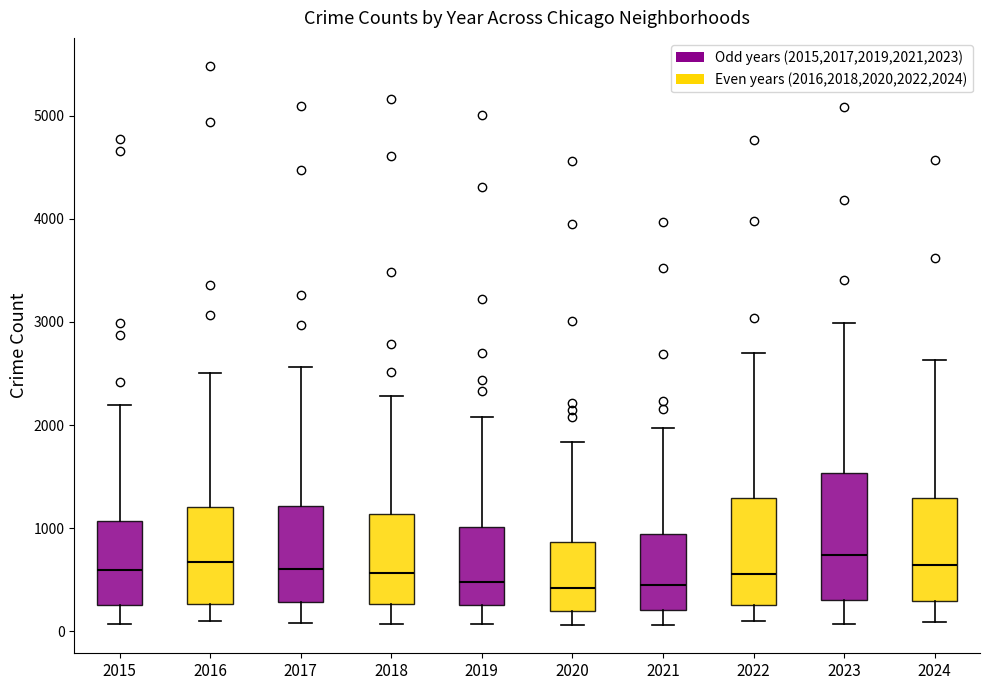

Reading left to right, transcribe this box plot: for each box, give where its median line is, the range the box spans, and where its two whiskers end, as read against the y-axis. The values are not printed on the chart, so give them approximately, as read against the axis.

2015: median 600, box 300 to 1100, whiskers 100 to 2200
2016: median 700, box 300 to 1200, whiskers 100 to 2500
2017: median 600, box 300 to 1200, whiskers 100 to 2600
2018: median 600, box 300 to 1100, whiskers 100 to 2300
2019: median 500, box 300 to 1000, whiskers 100 to 2100
2020: median 400, box 200 to 900, whiskers 100 to 1800
2021: median 500, box 200 to 900, whiskers 100 to 2000
2022: median 600, box 300 to 1300, whiskers 100 to 2700
2023: median 700, box 300 to 1500, whiskers 100 to 3000
2024: median 600, box 300 to 1300, whiskers 100 to 2600